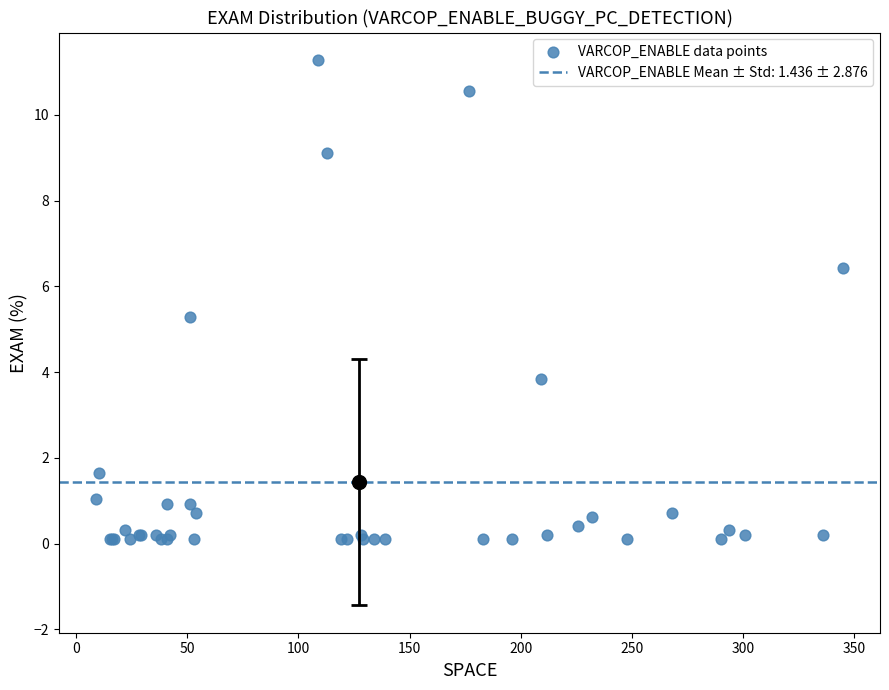

What Y value in the scatter plot is closest to 5?

5.3